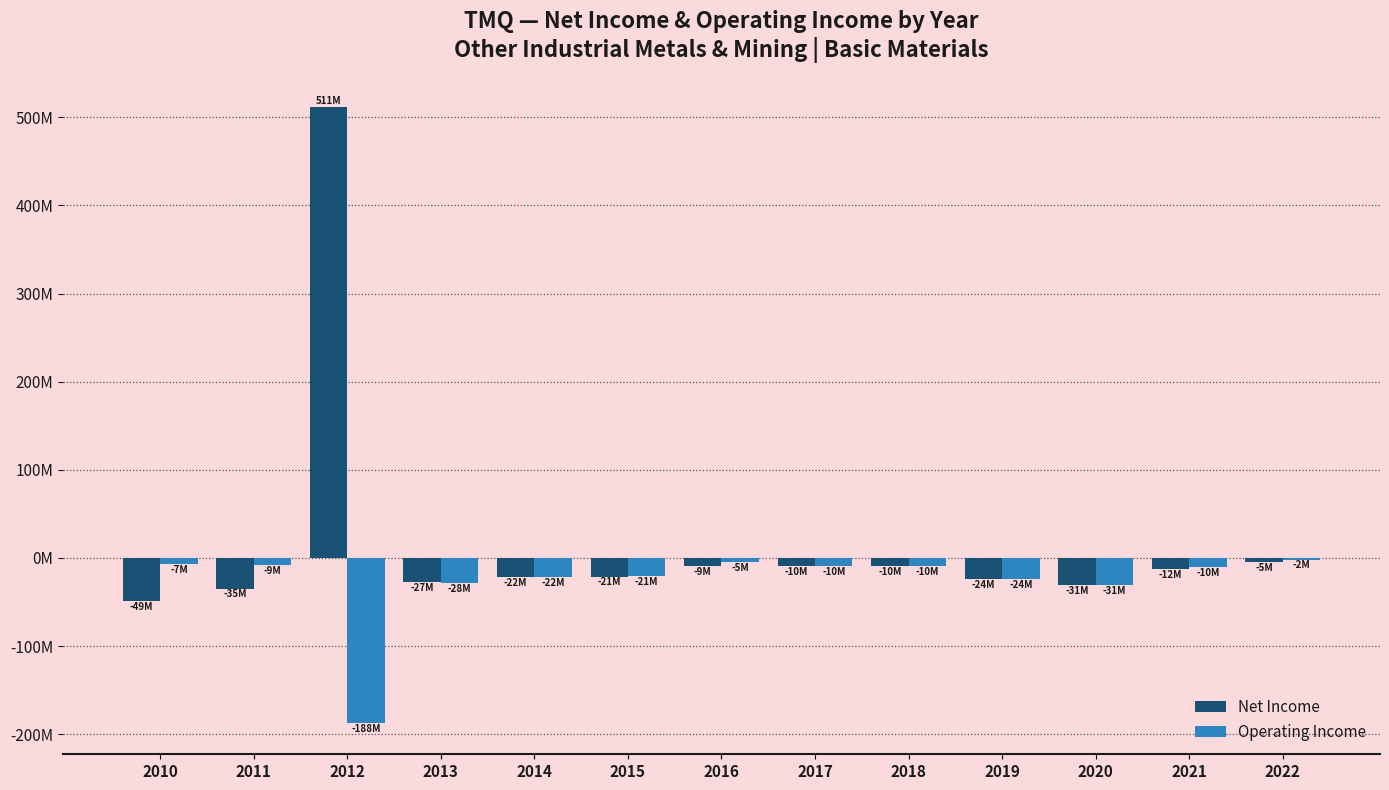

Reading left to right, list all the values displayed in this chart.

Net Income: 2010=-48.5	2011=-34.8	2012=511.4	2013=-27.4	2014=-22.2	2015=-21.2	2016=-8.8	2017=-9.6	2018=-9.7	2019=-24.4	2020=-31.0	2021=-12.3	2022=-4.9
Operating Income: 2010=-7.0	2011=-8.5	2012=-187.8	2013=-28.4	2014=-21.5	2015=-21.0	2016=-4.8	2017=-9.5	2018=-9.6	2019=-24.4	2020=-31.0	2021=-10.4	2022=-1.8